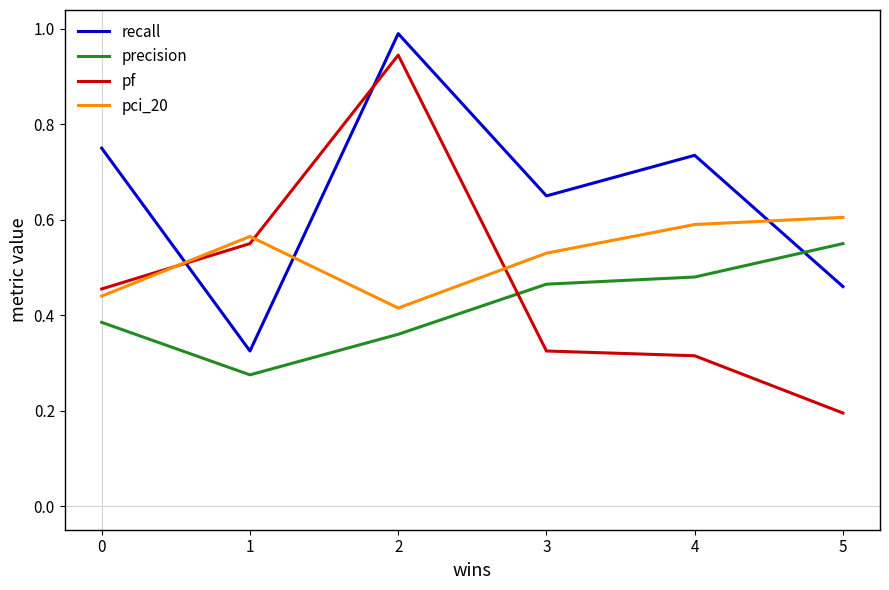

Is it true that recall equals 0.5 at 0?

False